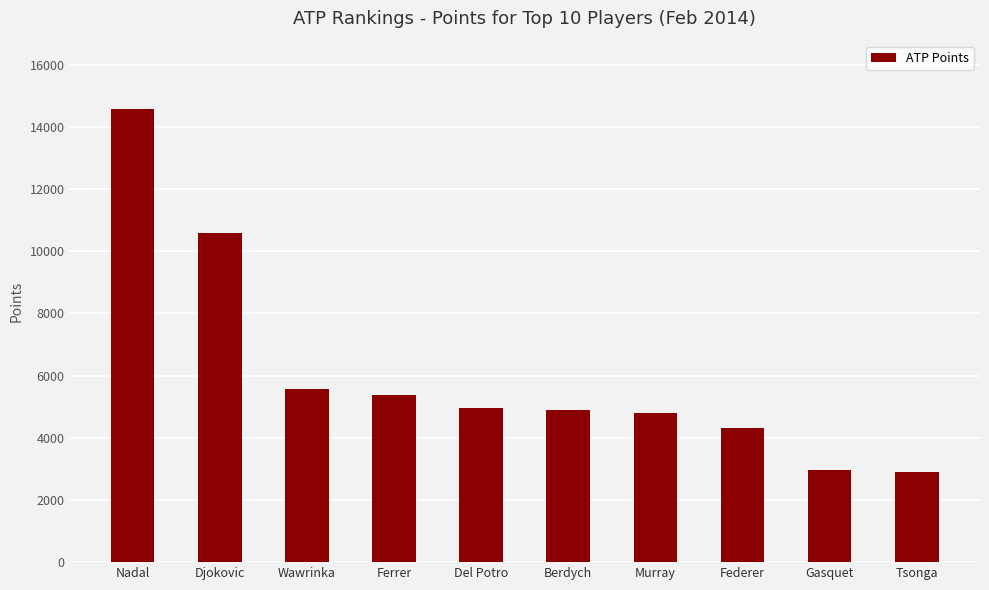

What is the maximum value shown in the chart?

14580